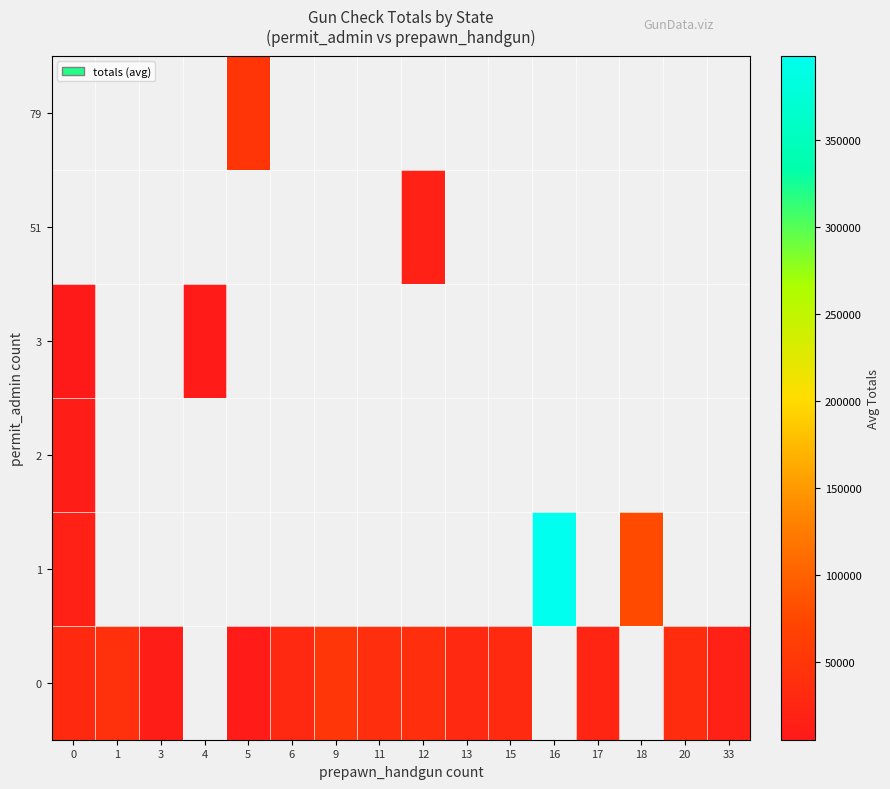

How many data points does each series have?

16